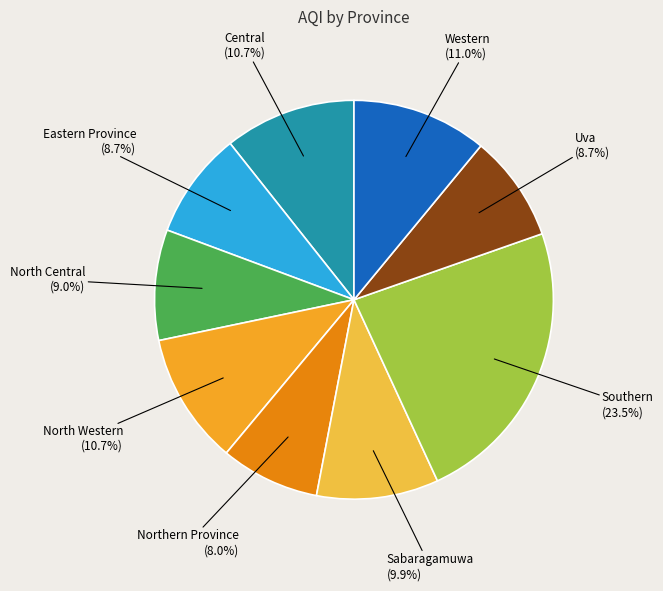

Is Central the majority of the pie?

No